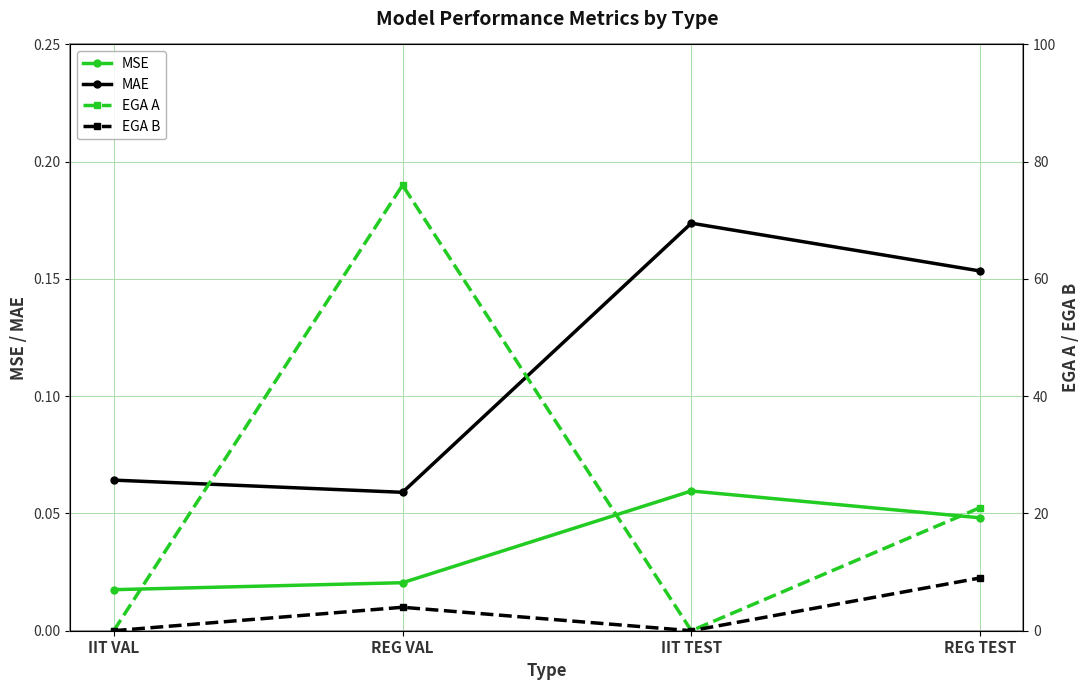

True or false: MSE has more than 2 points higher than both neighbors.

False